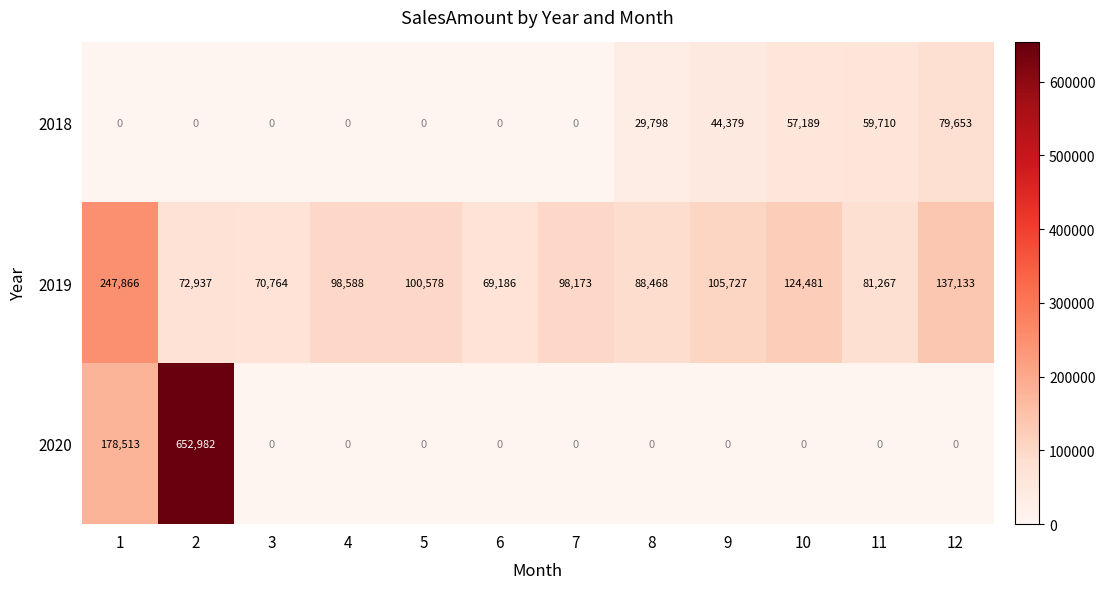

Rank the series by their average value, from highest to lowest.

2019, 2020, 2018